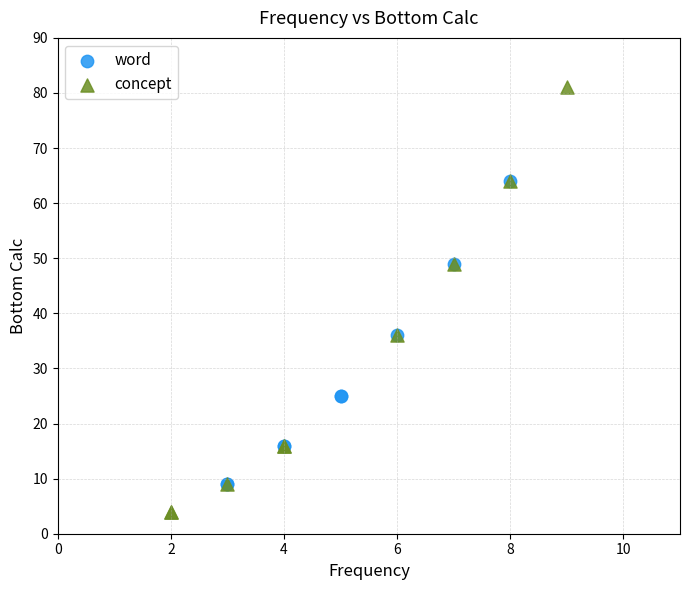

Which series reaches the minimum Y coordinate?

concept